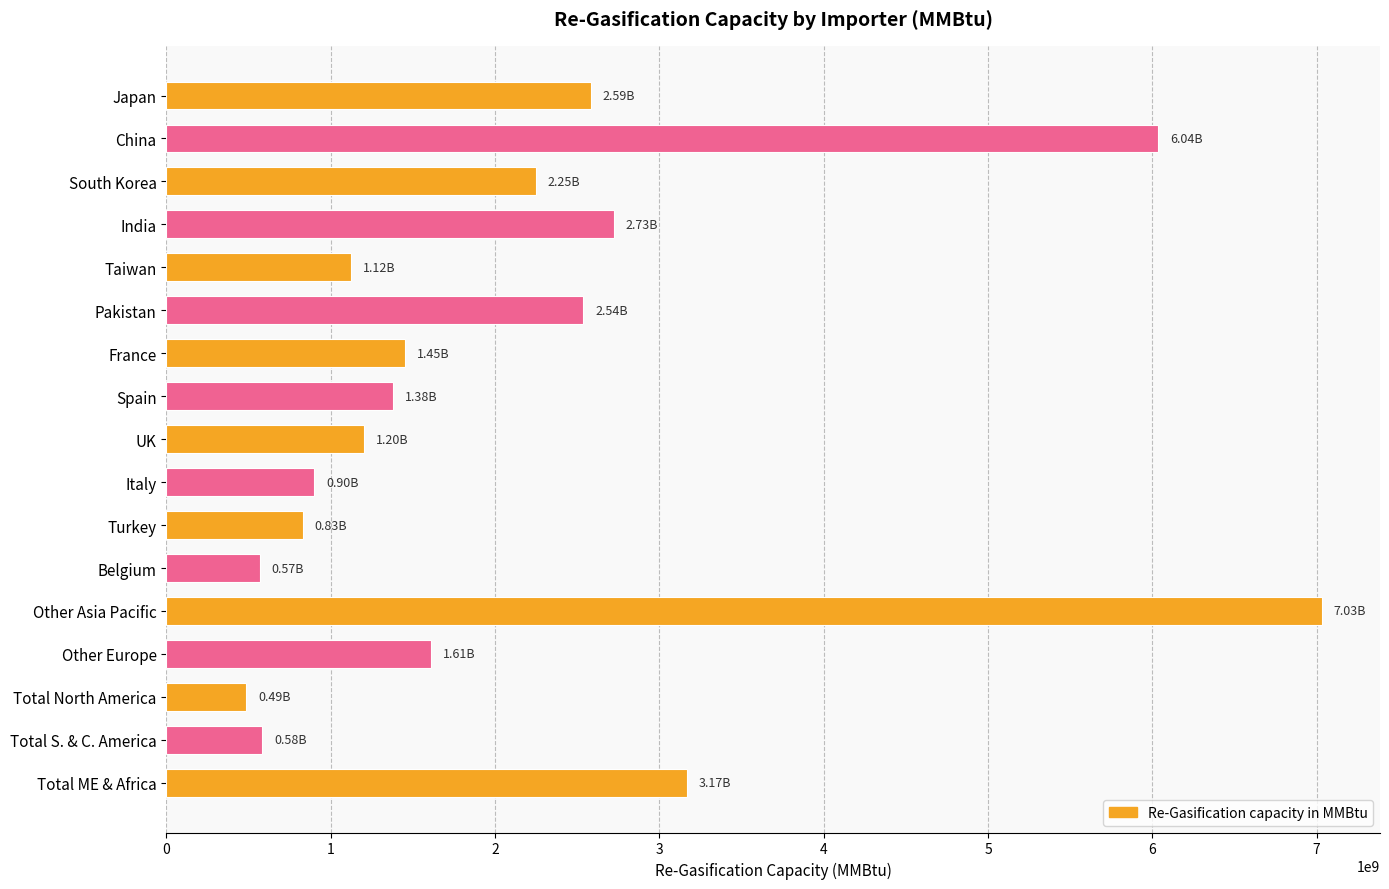

Where is the data nearest to the value 3760290000?

Total ME & Africa